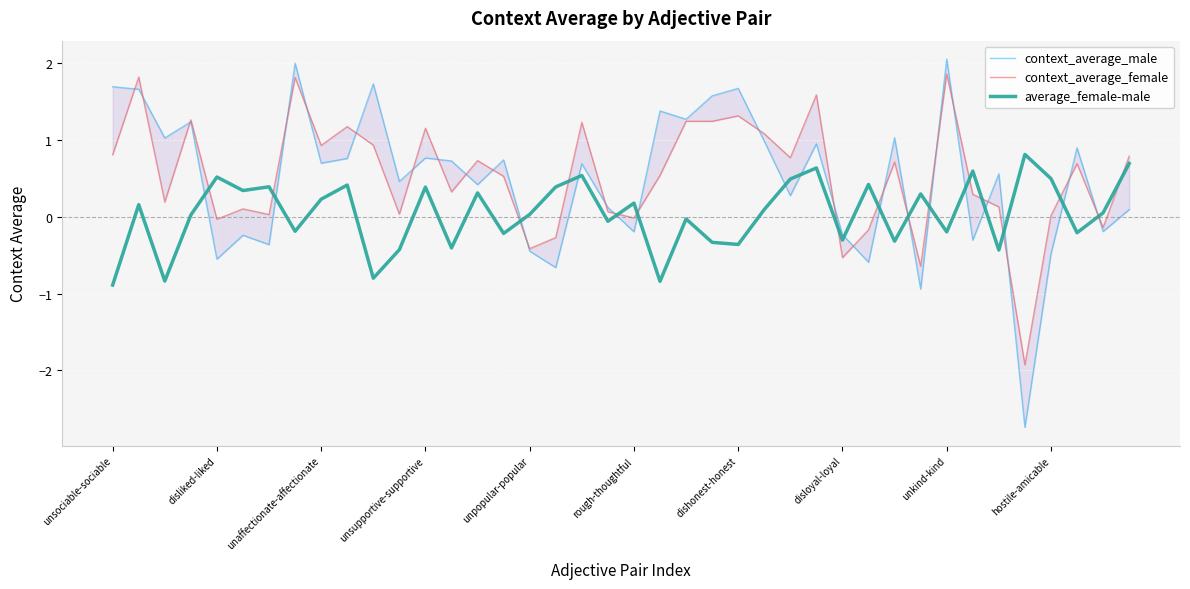

What is the difference between the maximum and minimum values in the context_average_female series?

3.8